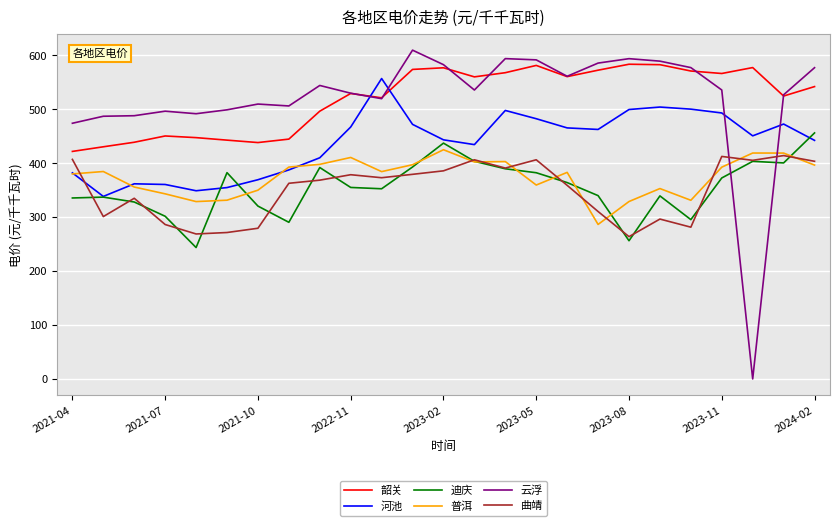

Which series has the largest range (max minus min)?

云浮